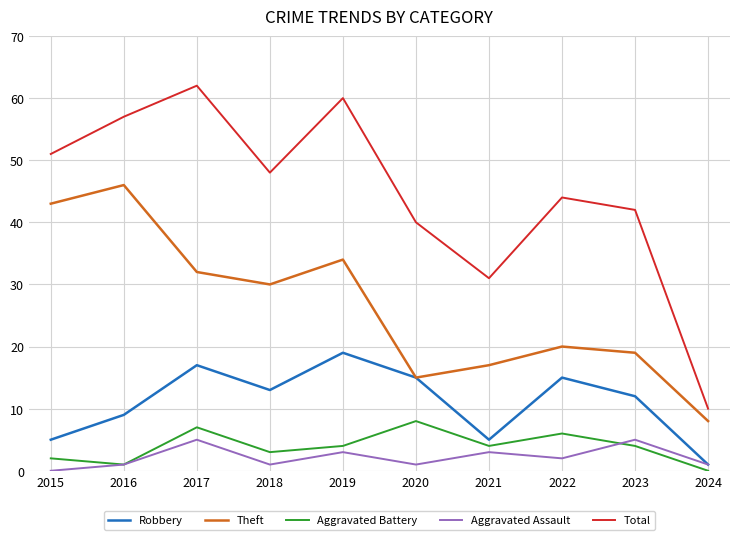

Is the value of Total at 2023 greater than the value of Robbery at 2023?

Yes